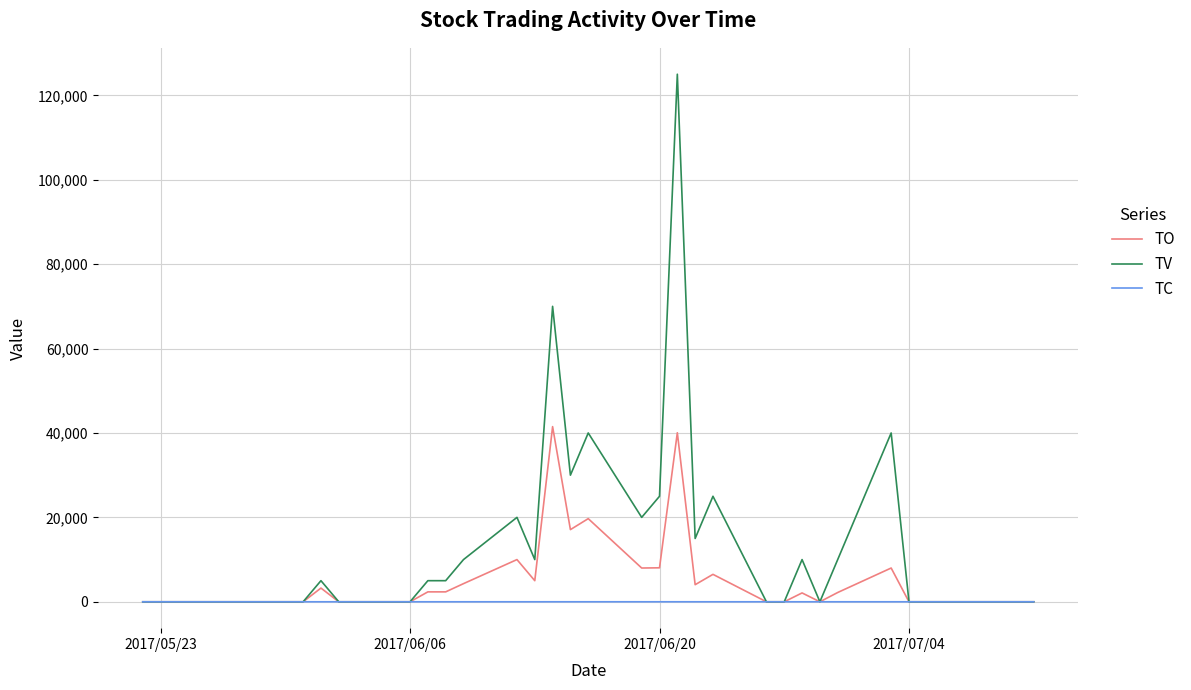

Which series has the largest total across all categories?

TV